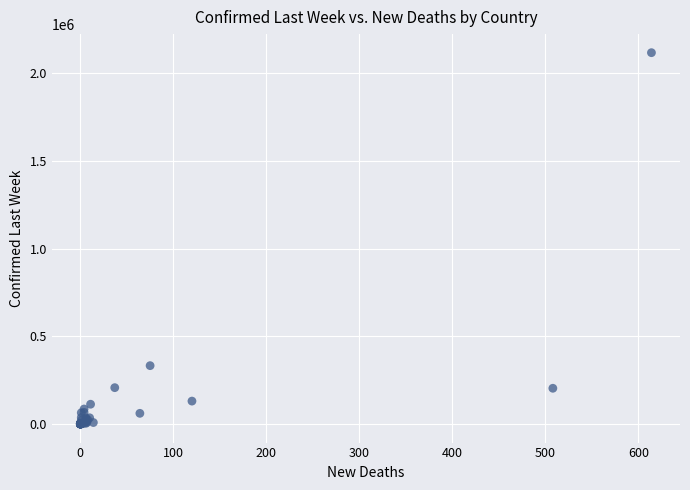

What Y value in the scatter plot is closest to 1059343?

333029